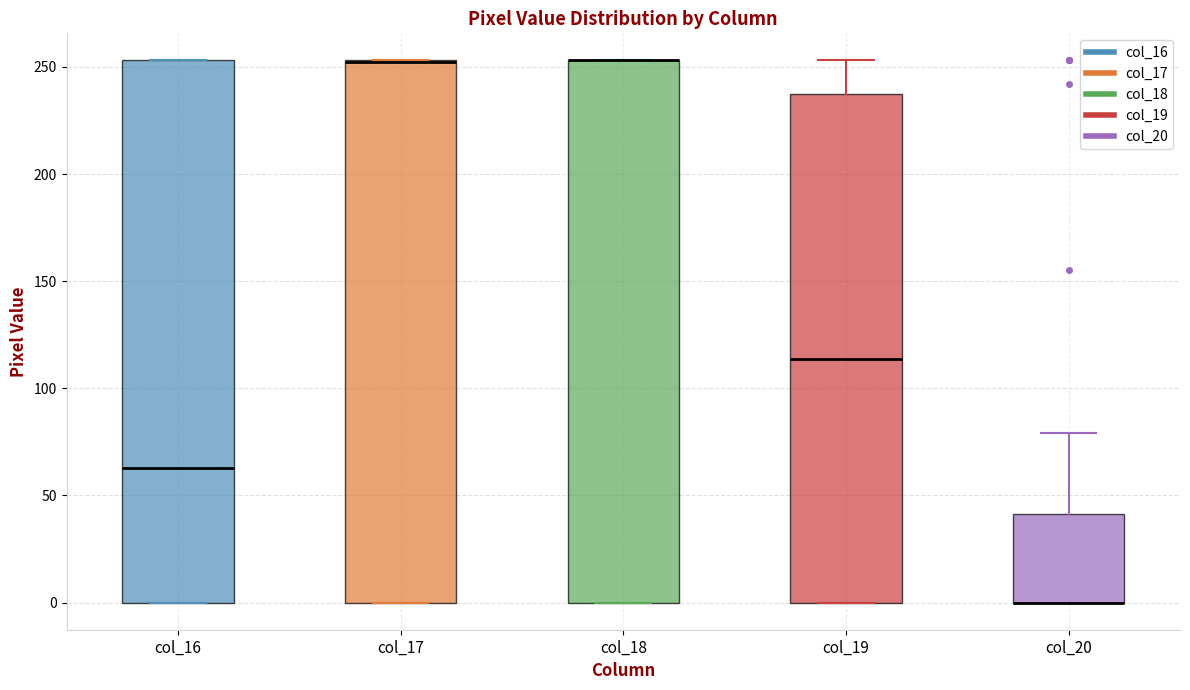

Where is the lower edge of the box for col_18 on the y-axis? The values are not printed on the chart, so give them approximately, as read against the axis.

0